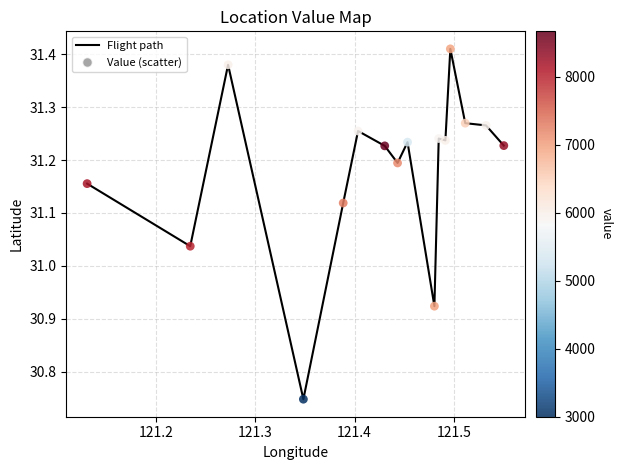

How many lines are shown in the chart?

1